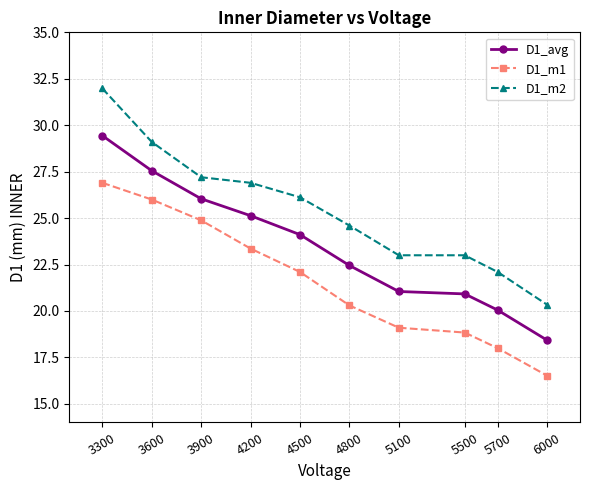

Which series has the largest total across all categories?

D1_m2